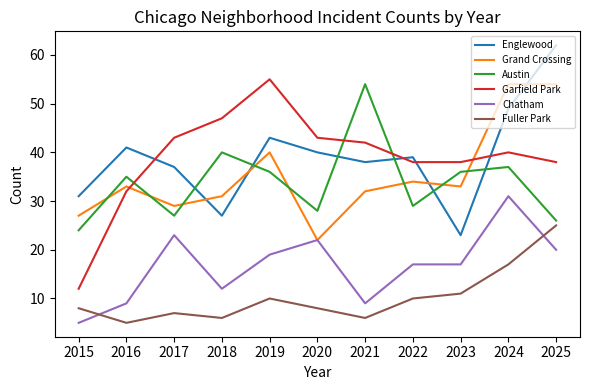

What are all the series names shown in the legend?

Englewood, Grand Crossing, Austin, Garfield Park, Chatham, Fuller Park